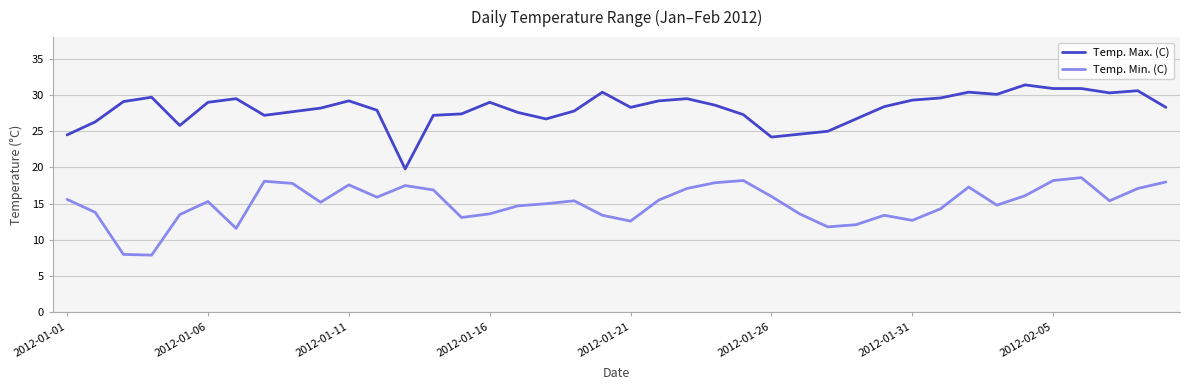

What is the minimum value shown in the chart?

7.9